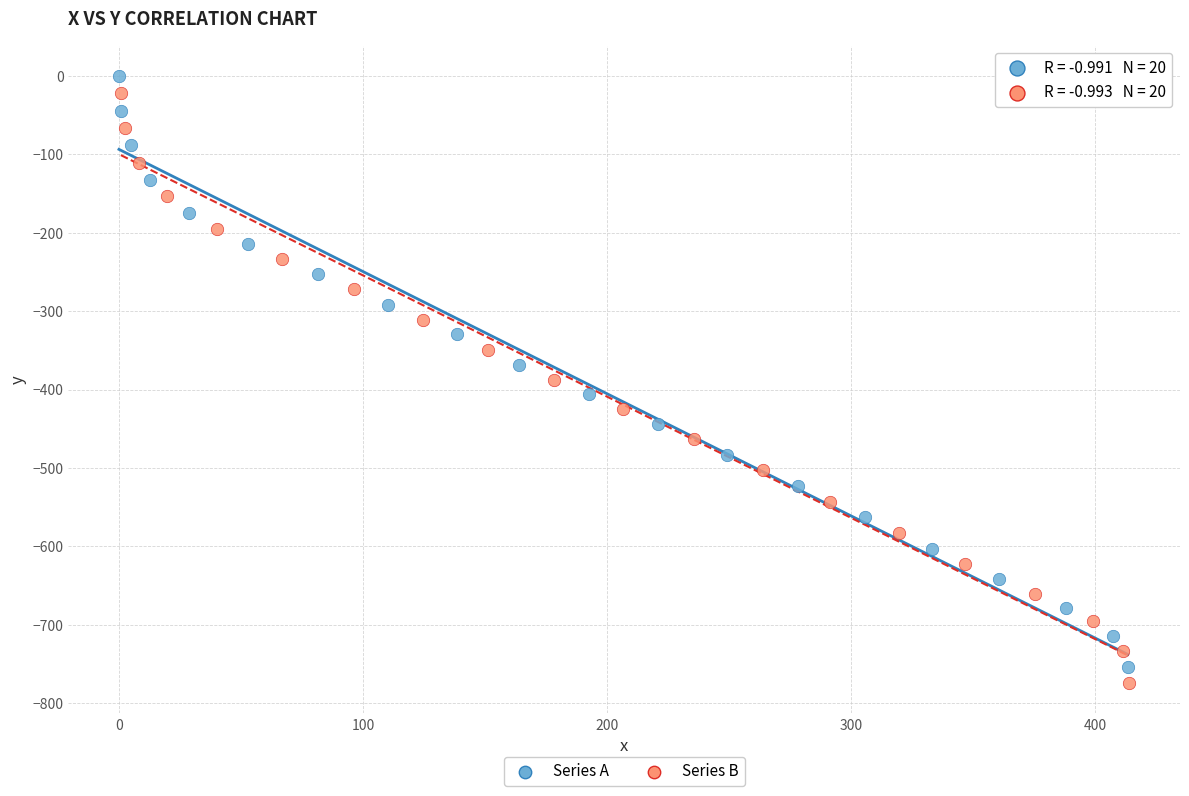

Which series has the widest spread of Y values?

Series A